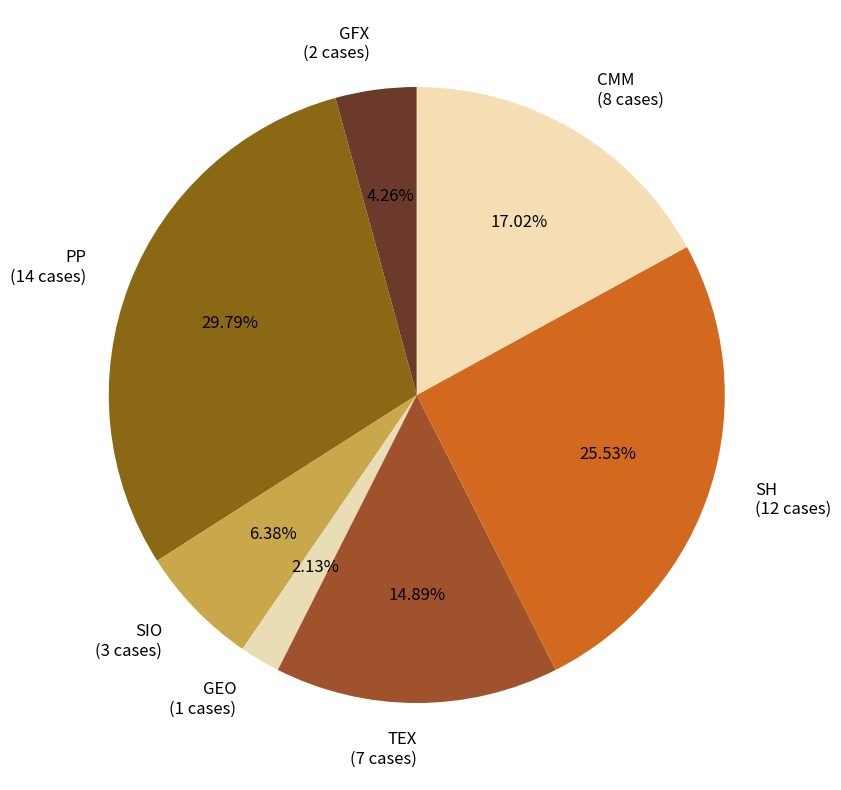

Which slice is the smallest?

GEO